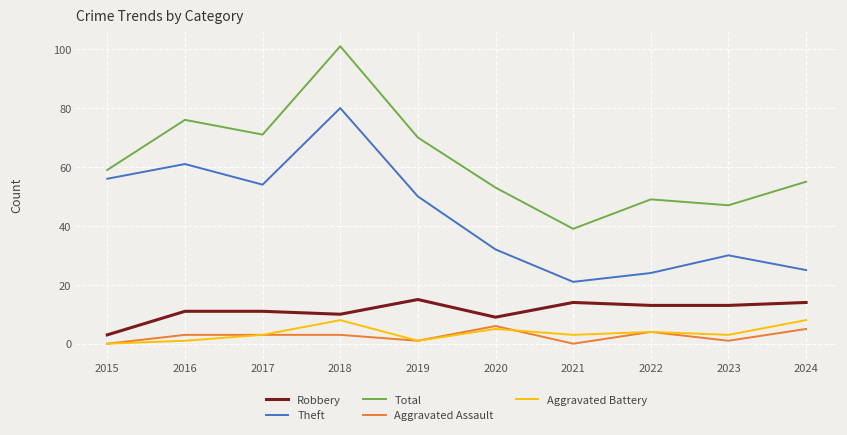

How many lines are shown in the chart?

5